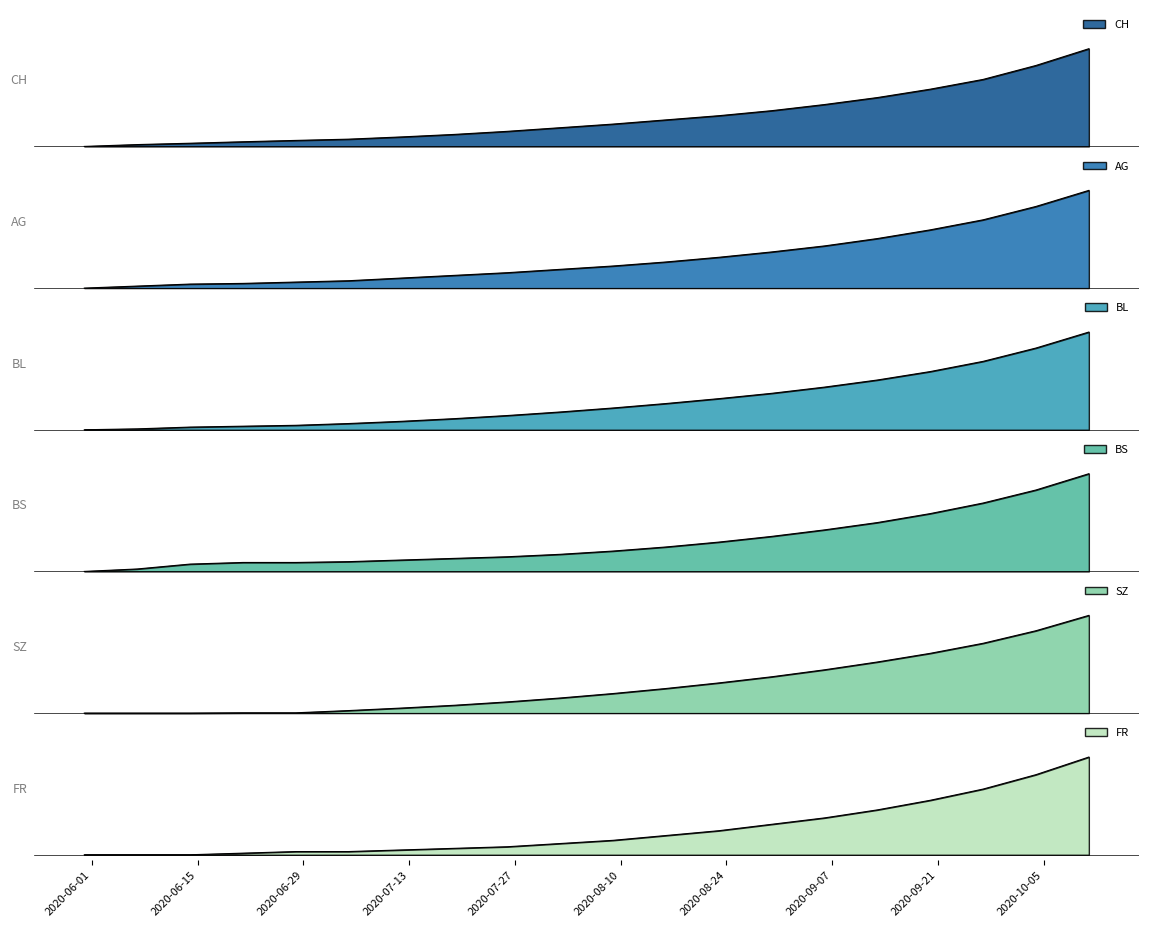

What is the total value across all series at 2020-07-26?

750